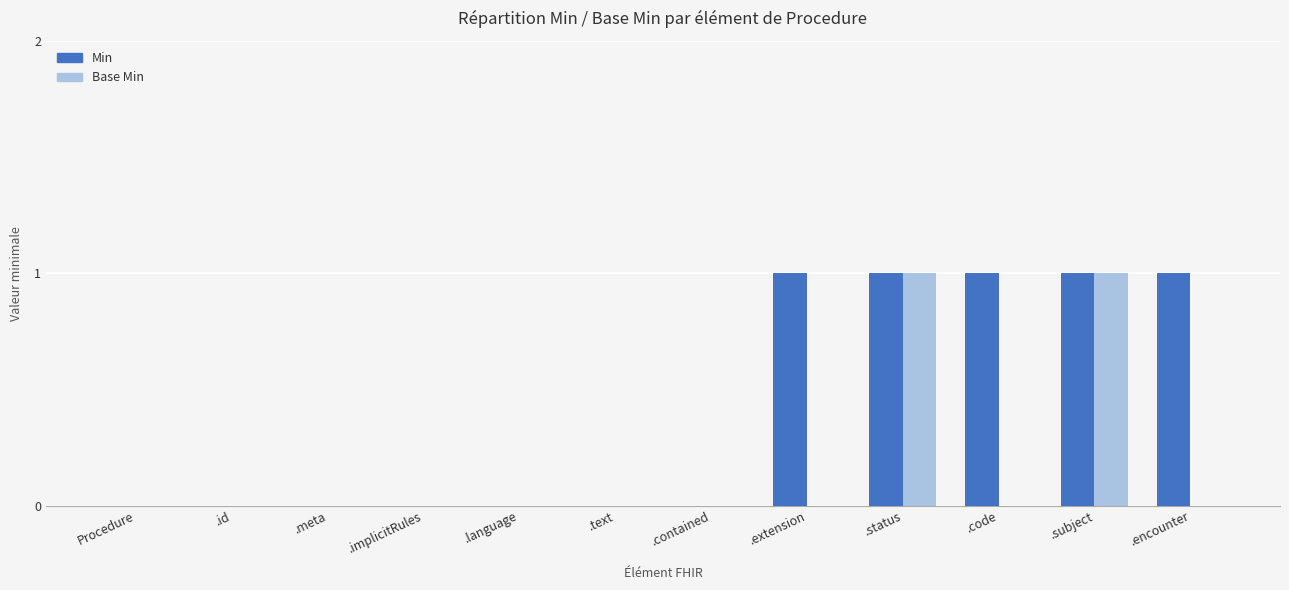

The Min series shows 0 at .extension. True or false?

False